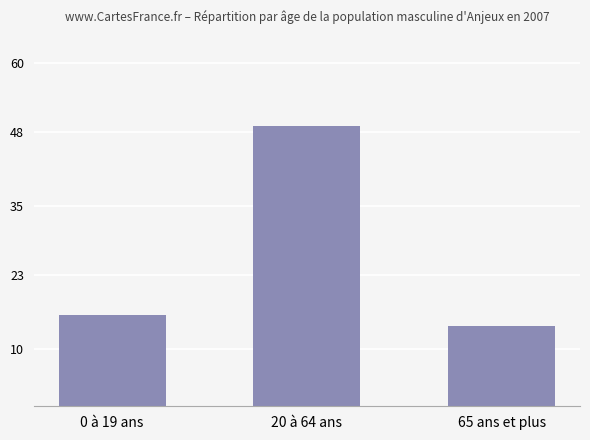

What is the value of the 1st bar from the left?

16